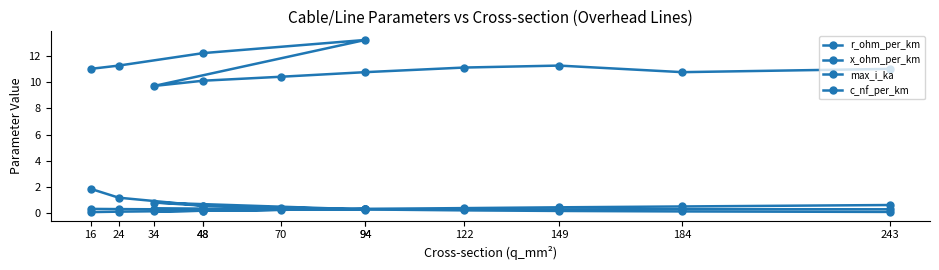

Which category has the lowest value across all series?

16